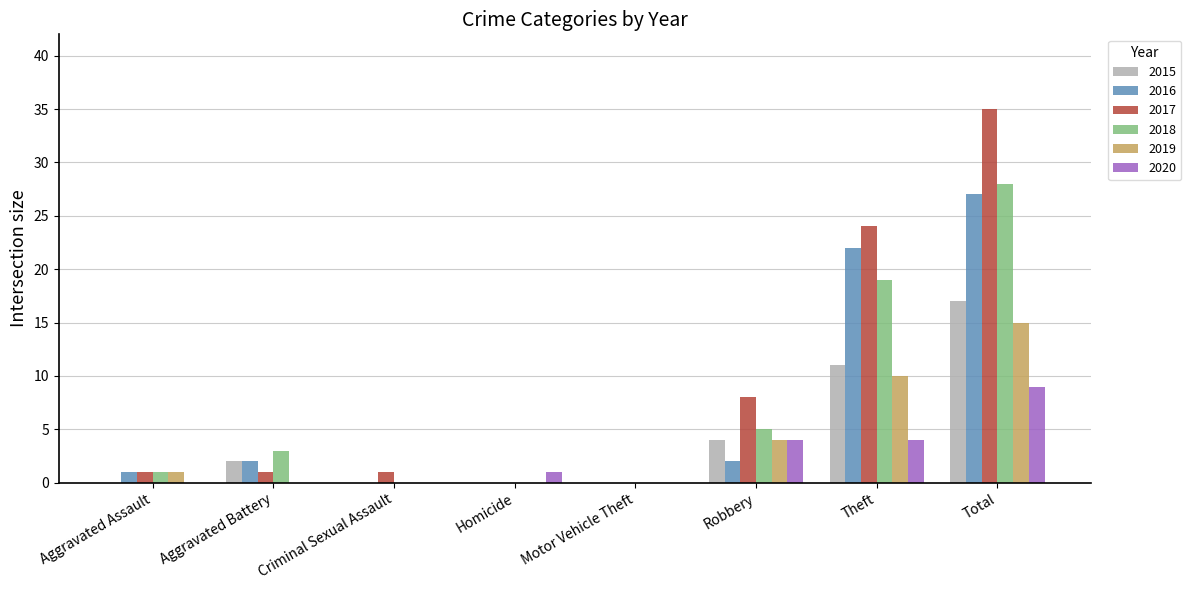

What are all the series names shown in the legend?

2015, 2016, 2017, 2018, 2019, 2020